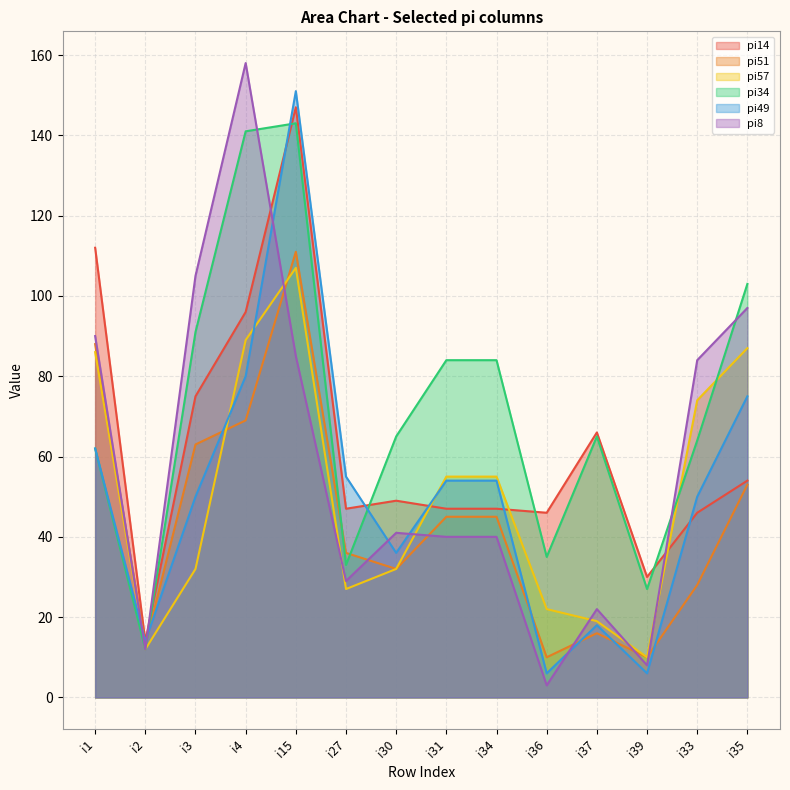

How many data points in pi34 are above 65?

6